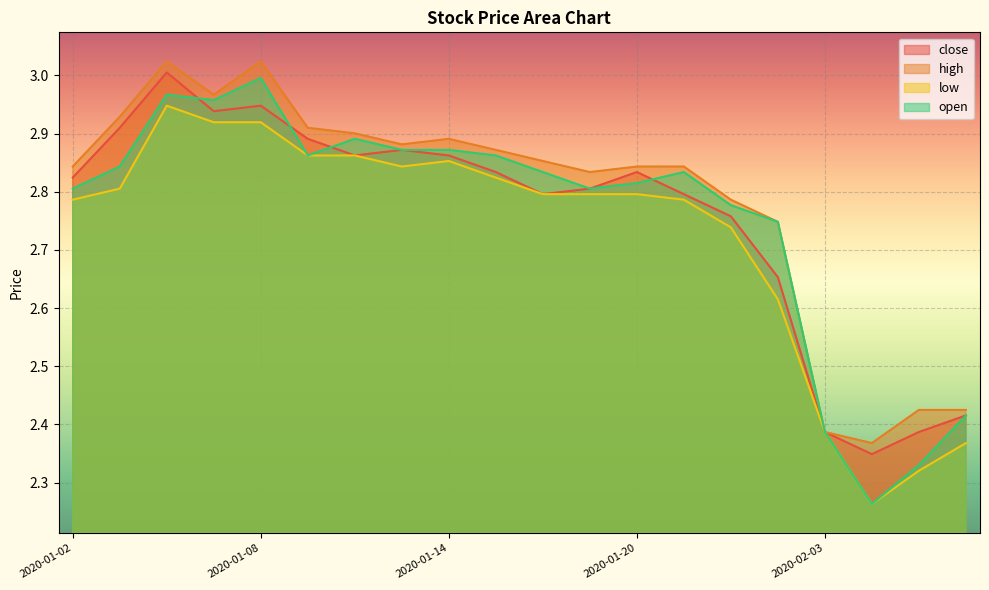

What position from the left is 2020-02-03?

17